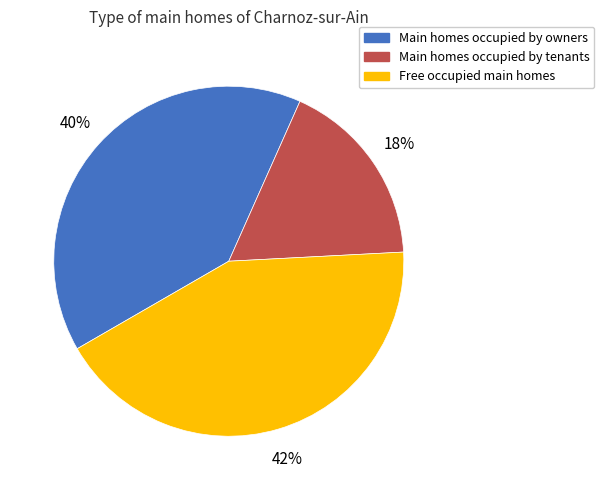

To the nearest percent, what is the average slice percentage?

33%